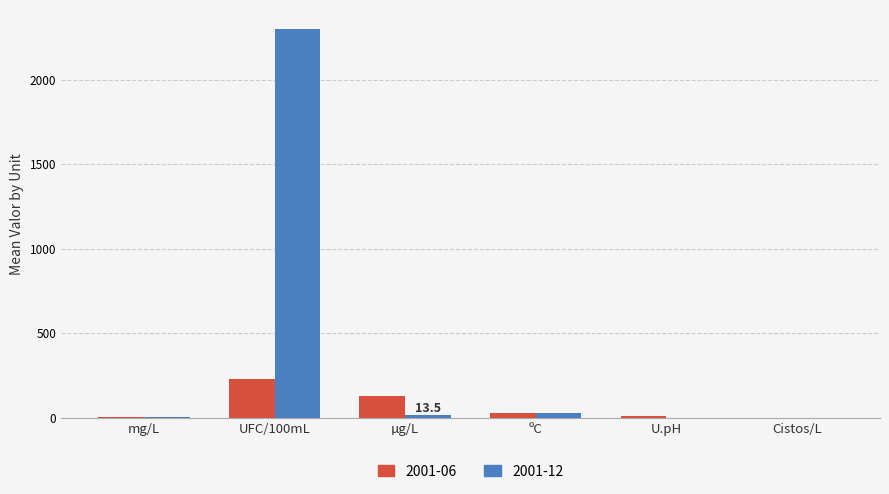

What is the total value across all series at UFC/100mL?

2530.0